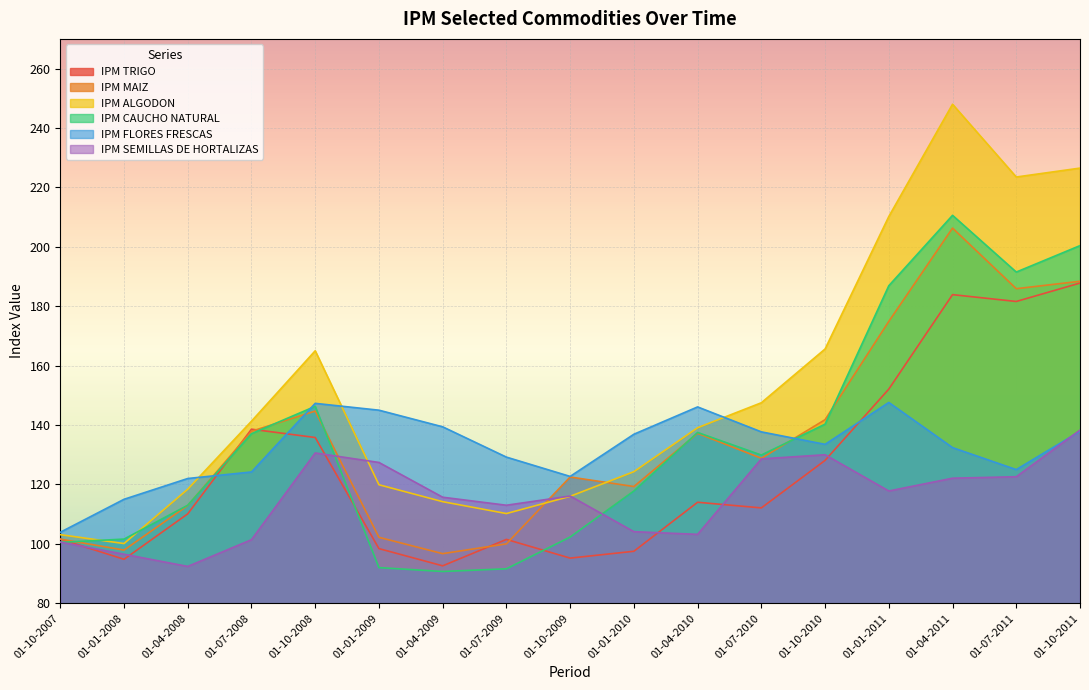

Which label corresponds to the smallest value in the chart?

01-04-2009